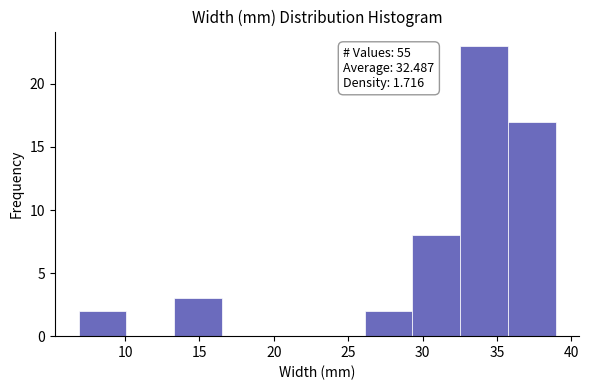

Over which range of the x-axis is the bar tallest?

32.5 to 35.5